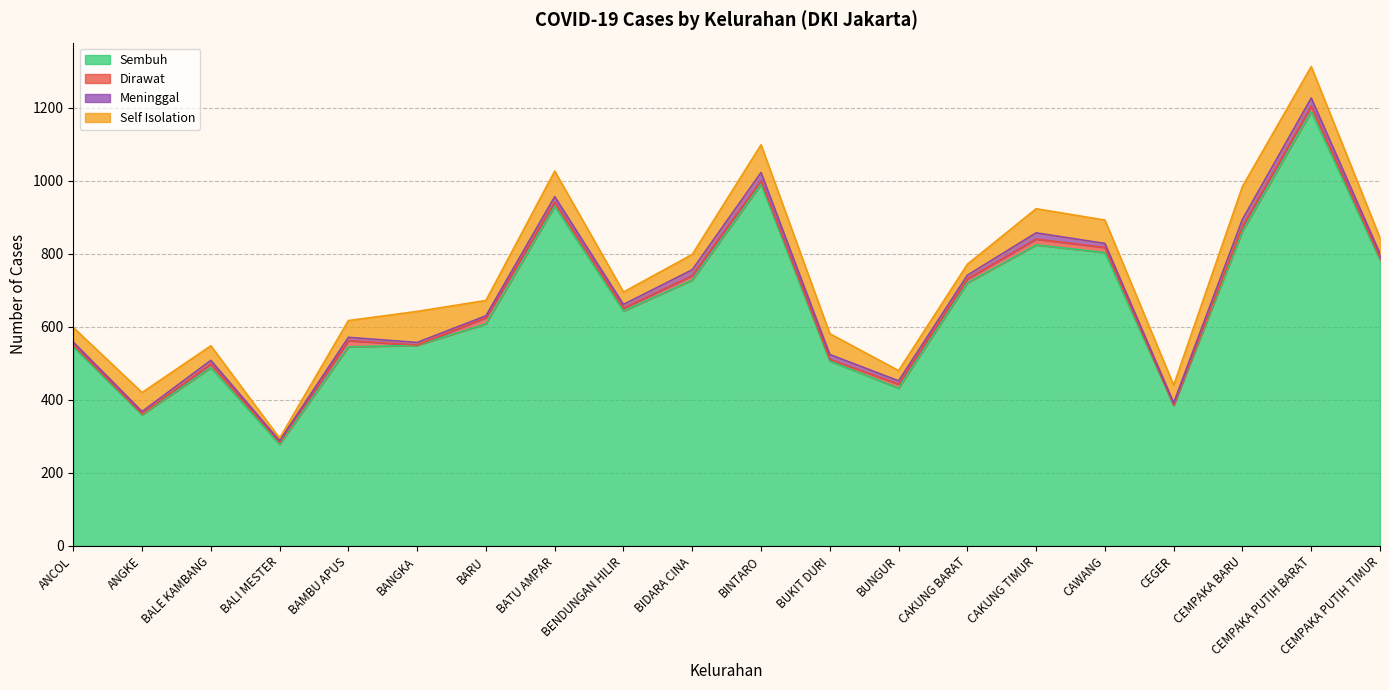

At how many categories does at least one series exceed 990?

1